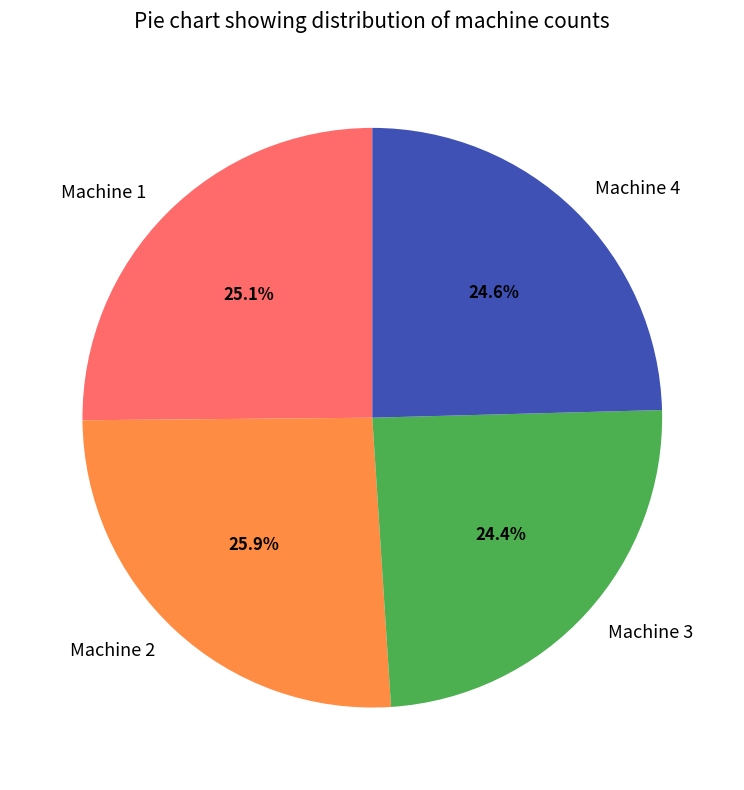

Count the number of slices in the pie.

4